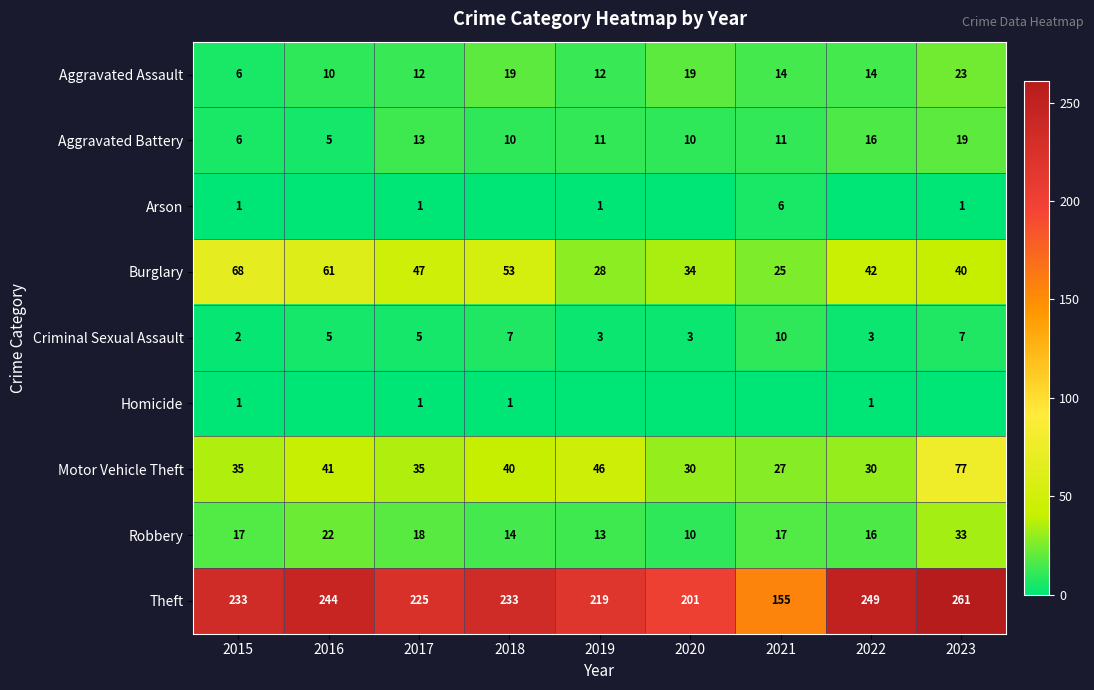

Between 2022 and 2023, which is larger?

2023